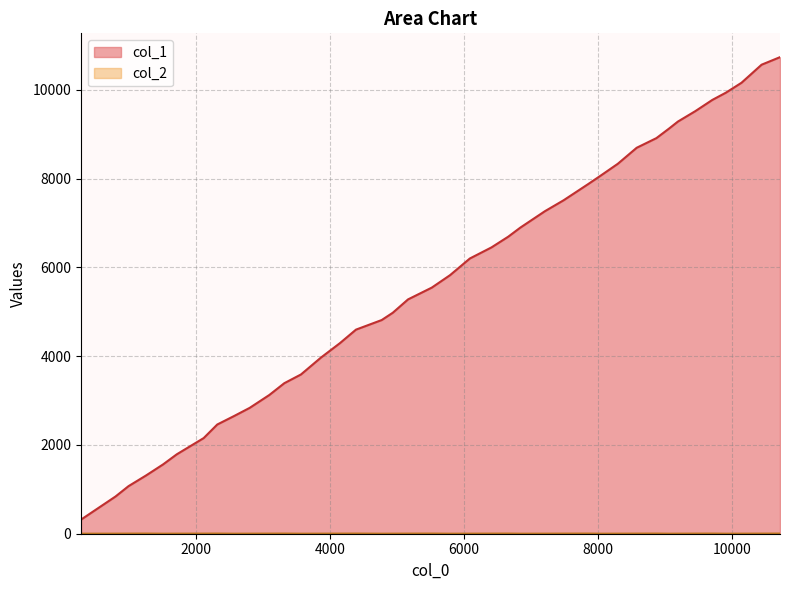

At how many categories does at least one series exceed 6636?

17